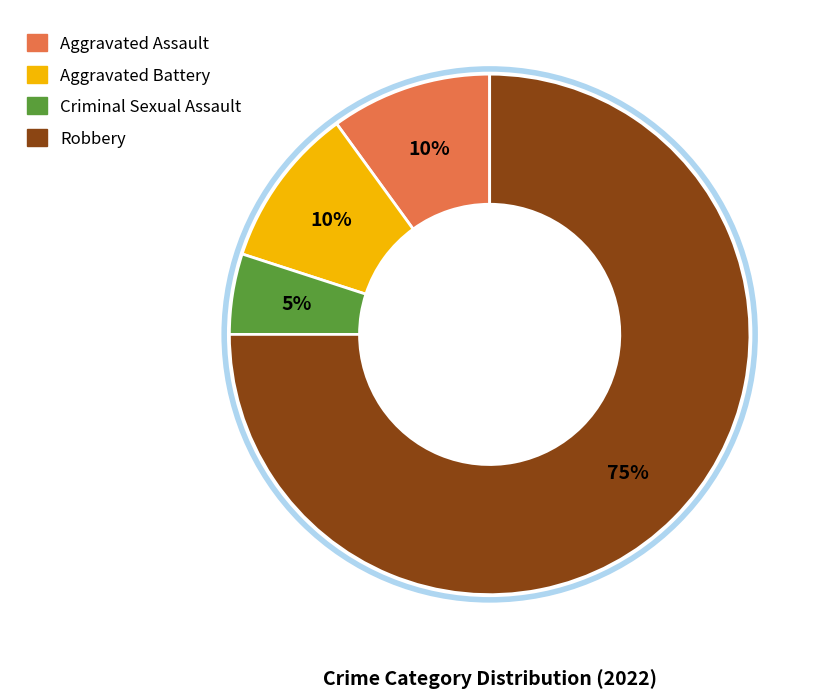

Is Aggravated Battery the majority of the pie?

No